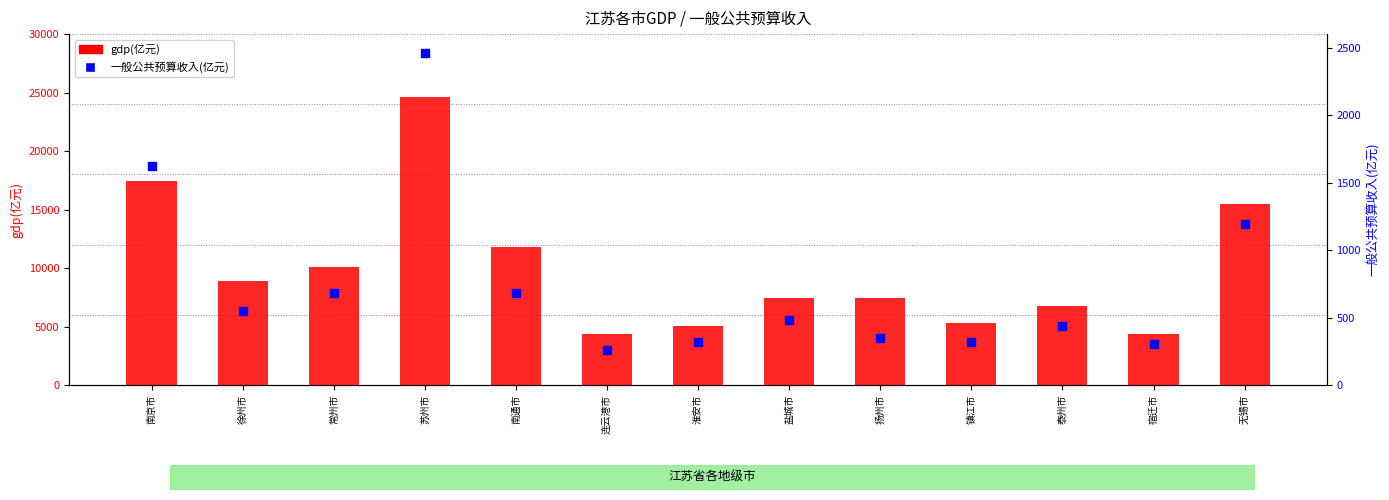

Which series has the largest Y range (max minus min)?

gdp(亿元)